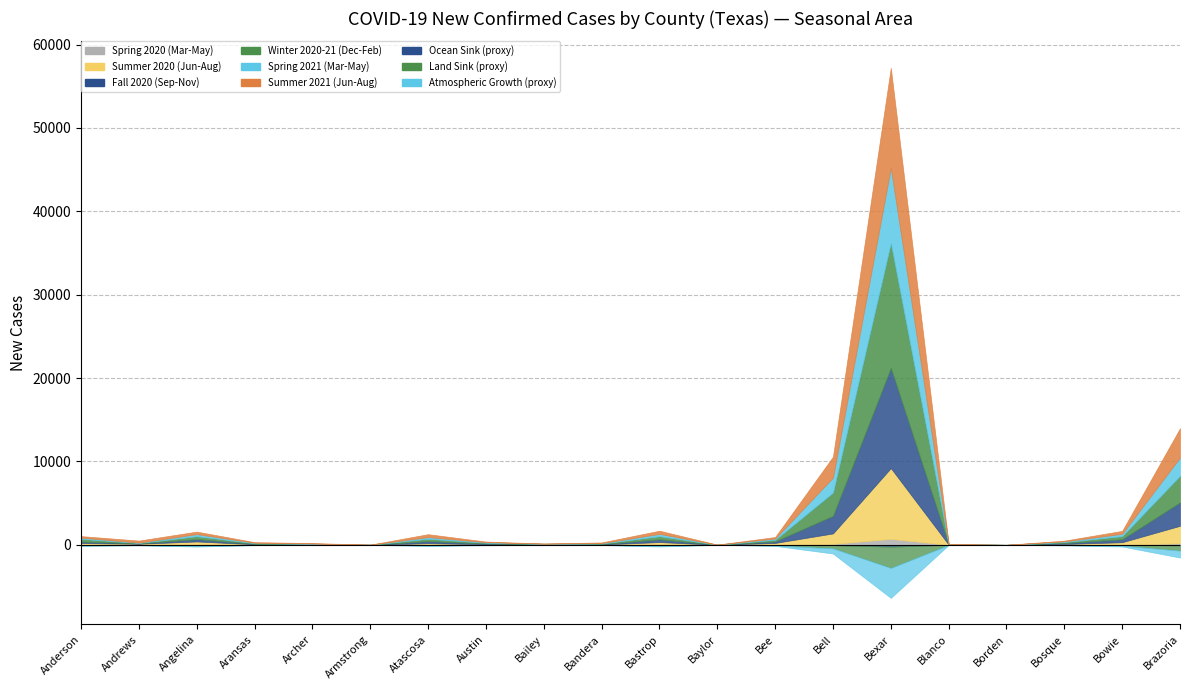

Between Aransas and Bosque, which series saw the biggest shift?

Fall 2020 (Sep-Nov)